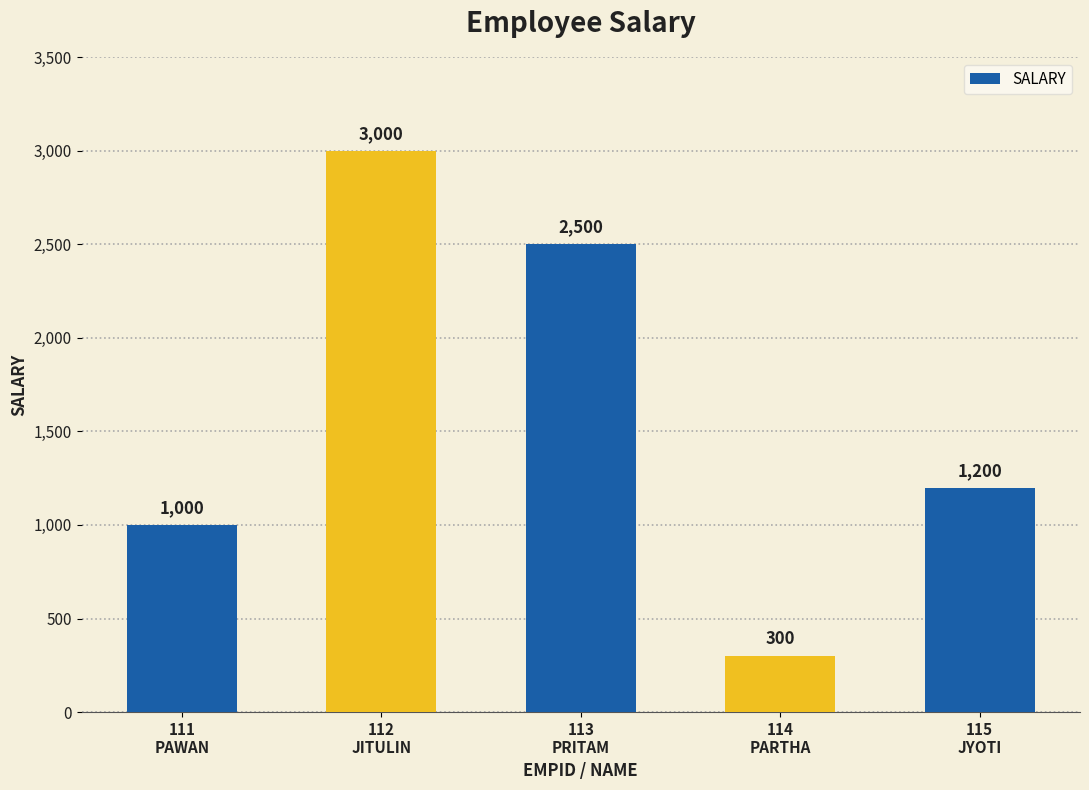

Reading left to right, list all the values displayed in this chart.

111
PAWAN=1000	112
JITULIN=3000	113
PRITAM=2500	114
PARTHA=300	115
JYOTI=1200